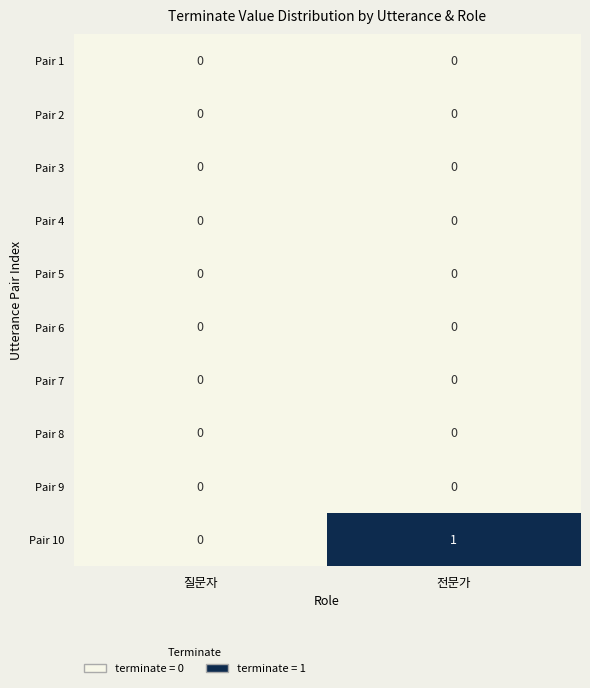

The Pair 1 series shows 0 at 질문자. True or false?

True